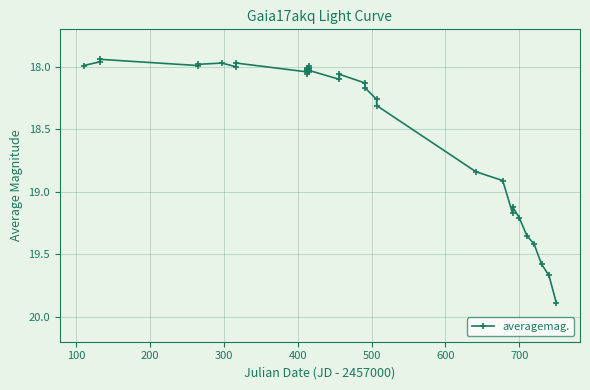

What is the sum of all values?

734.4